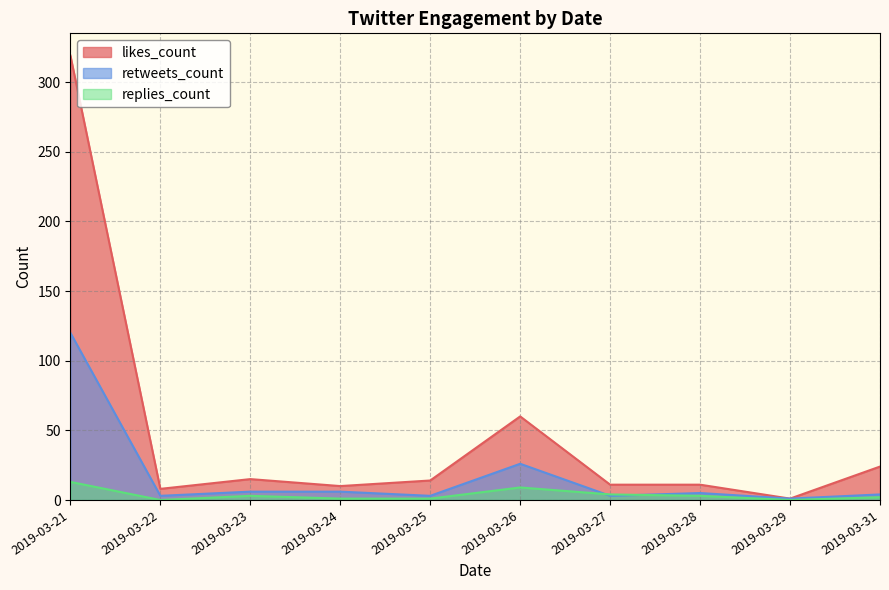

Between 2019-03-27 and 2019-03-29, which series saw the biggest shift?

likes_count